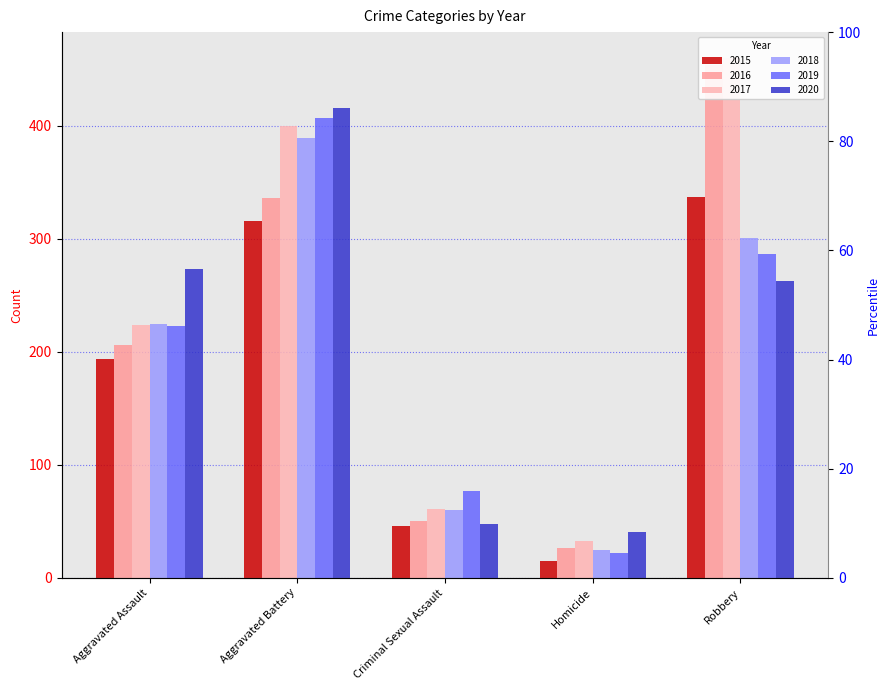

Is the value of 2019 at Robbery greater than the value of 2020 at Robbery?

Yes